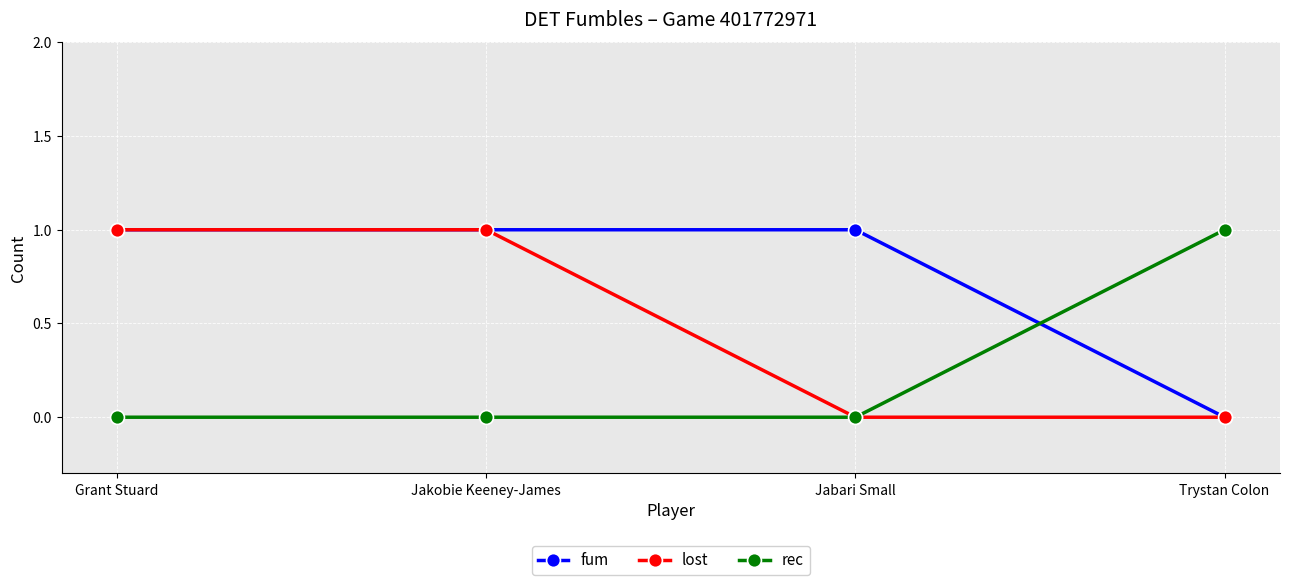

What is the sum of all rec values?

1